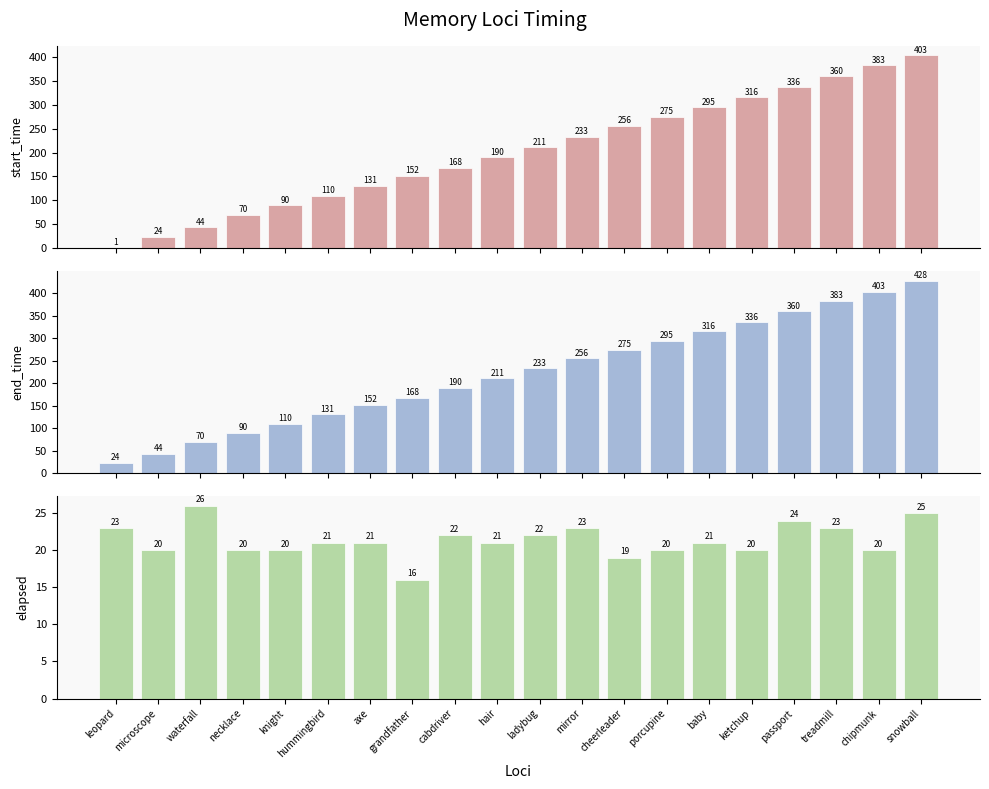

At which label does end_time first exceed 233?

mirror